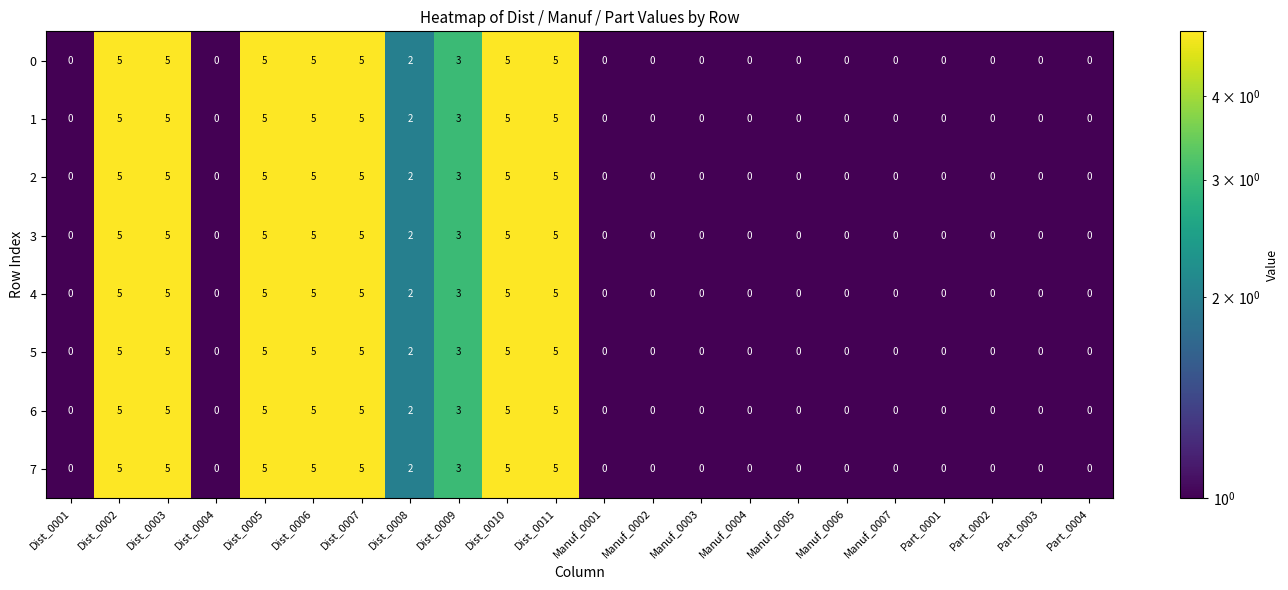

What is the sum of all 6 values?

40